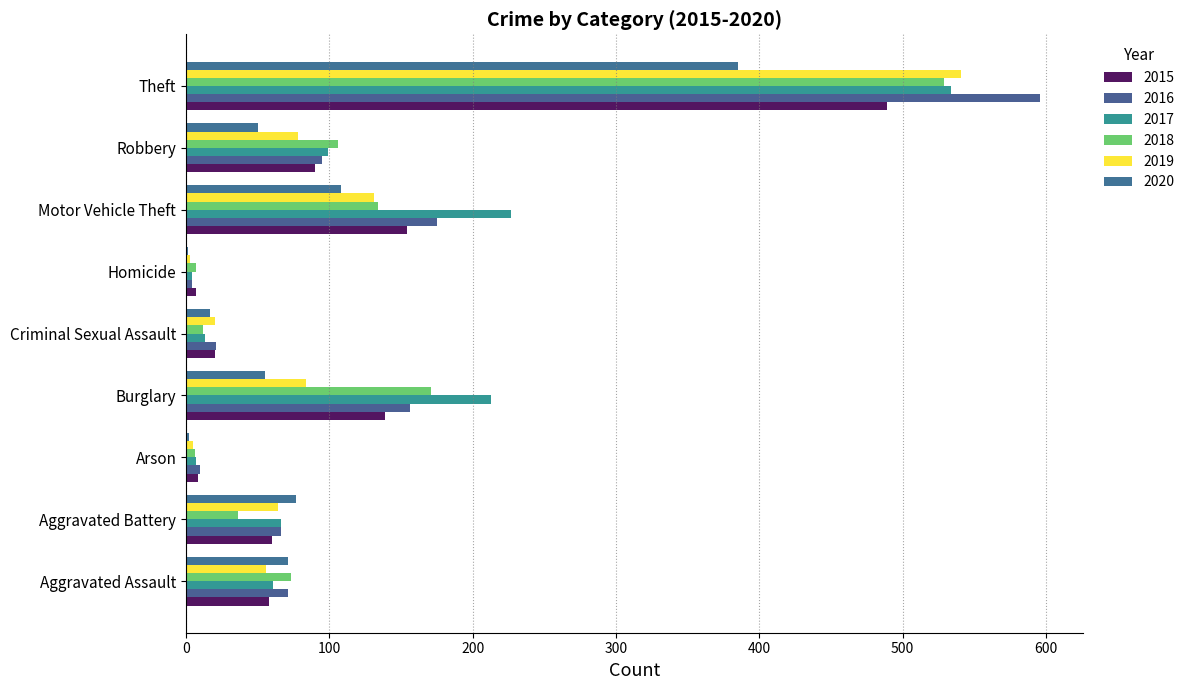

Reading left to right, what are all the values shown in this chart?

2015: Aggravated Assault=58	Aggravated Battery=60	Arson=8	Burglary=139	Criminal Sexual Assault=20	Homicide=7	Motor Vehicle Theft=154	Robbery=90	Theft=489
2016: Aggravated Assault=71	Aggravated Battery=66	Arson=10	Burglary=156	Criminal Sexual Assault=21	Homicide=4	Motor Vehicle Theft=175	Robbery=95	Theft=596
2017: Aggravated Assault=61	Aggravated Battery=66	Arson=7	Burglary=213	Criminal Sexual Assault=13	Homicide=4	Motor Vehicle Theft=227	Robbery=99	Theft=534
2018: Aggravated Assault=73	Aggravated Battery=36	Arson=6	Burglary=171	Criminal Sexual Assault=12	Homicide=7	Motor Vehicle Theft=134	Robbery=106	Theft=529
2019: Aggravated Assault=56	Aggravated Battery=64	Arson=5	Burglary=84	Criminal Sexual Assault=20	Homicide=3	Motor Vehicle Theft=131	Robbery=78	Theft=541
2020: Aggravated Assault=71	Aggravated Battery=77	Arson=2	Burglary=55	Criminal Sexual Assault=17	Homicide=1	Motor Vehicle Theft=108	Robbery=50	Theft=385